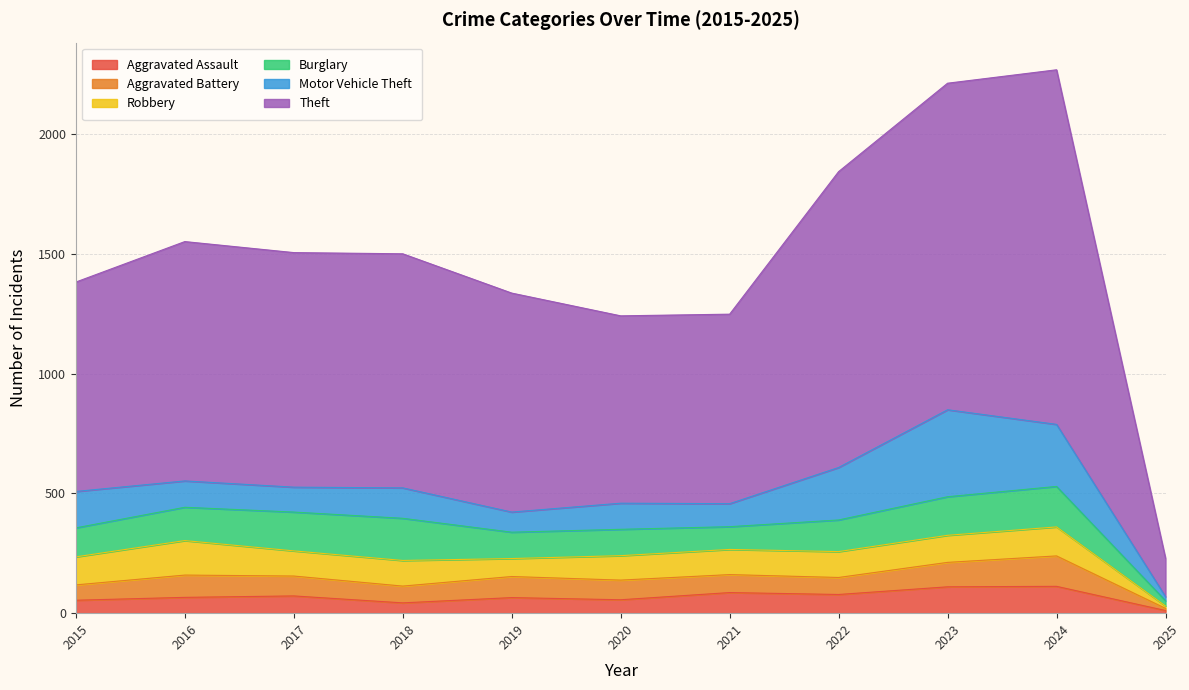

What are all the series names shown in the legend?

Aggravated Assault, Aggravated Battery, Robbery, Burglary, Motor Vehicle Theft, Theft